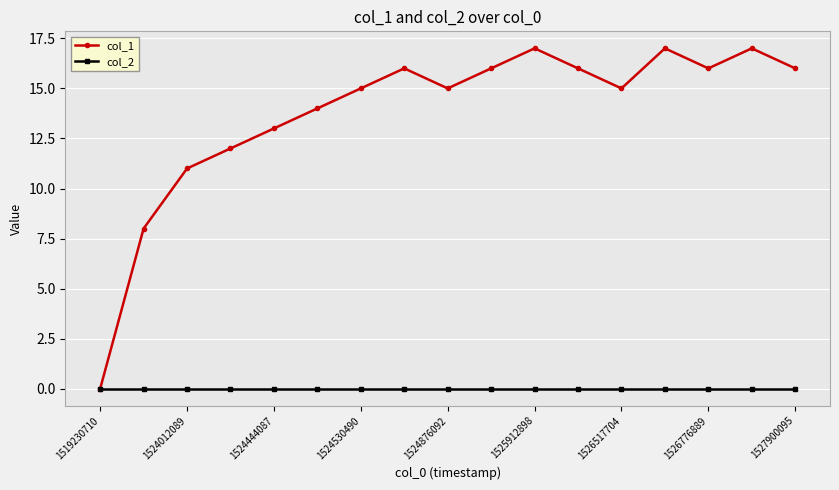

Which series has the largest range (max minus min)?

col_1